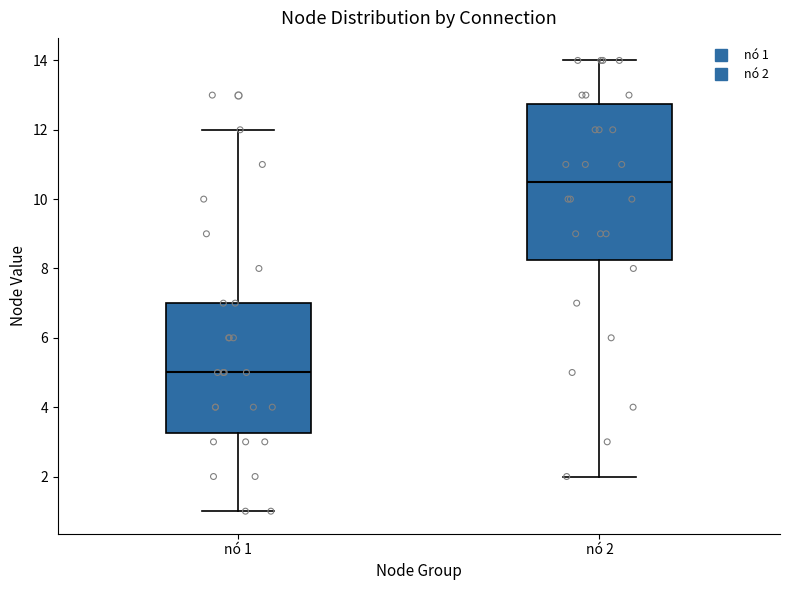

Where does the median line of the box for nó 2 sit on the y-axis? The values are not printed on the chart, so give them approximately, as read against the axis.

10.6